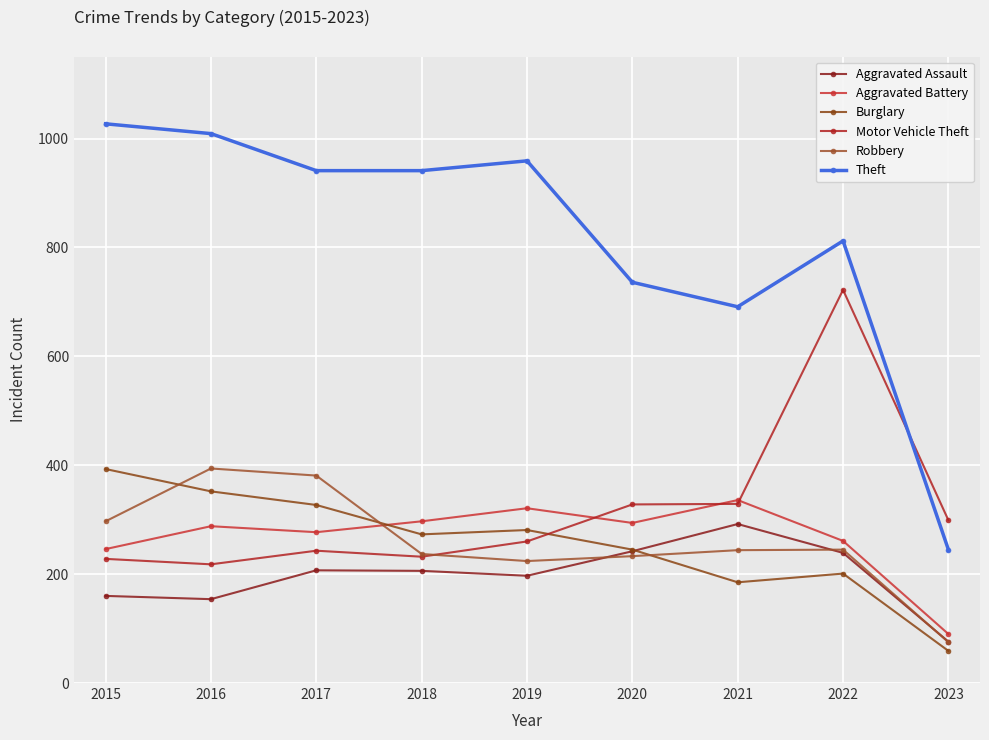

The value of Robbery at 2019 is 55. True or false?

False